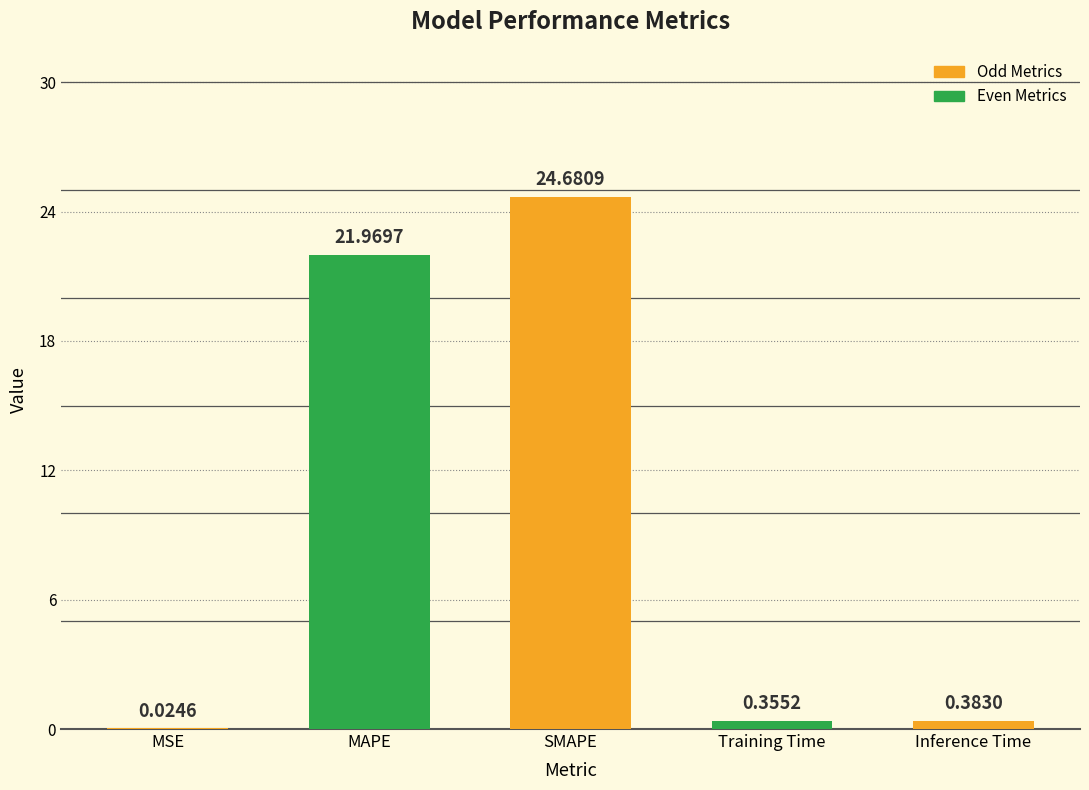

What is the sum of the values at MAPE and Training Time?

22.3